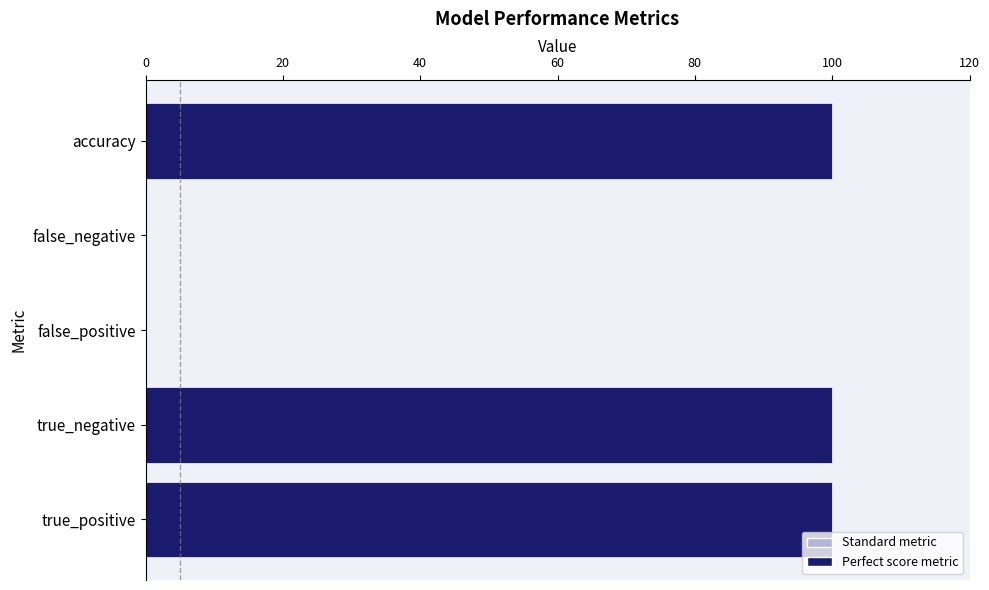

Does the chart contain stacked bars?

No